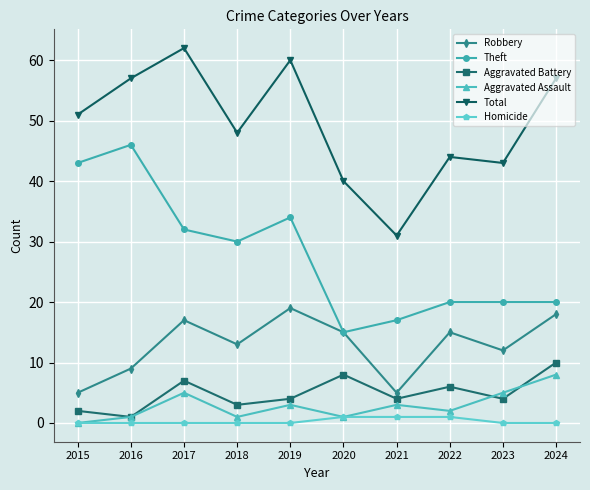

Is the value of Aggravated Battery at 2022 greater than the value of Robbery at 2018?

No